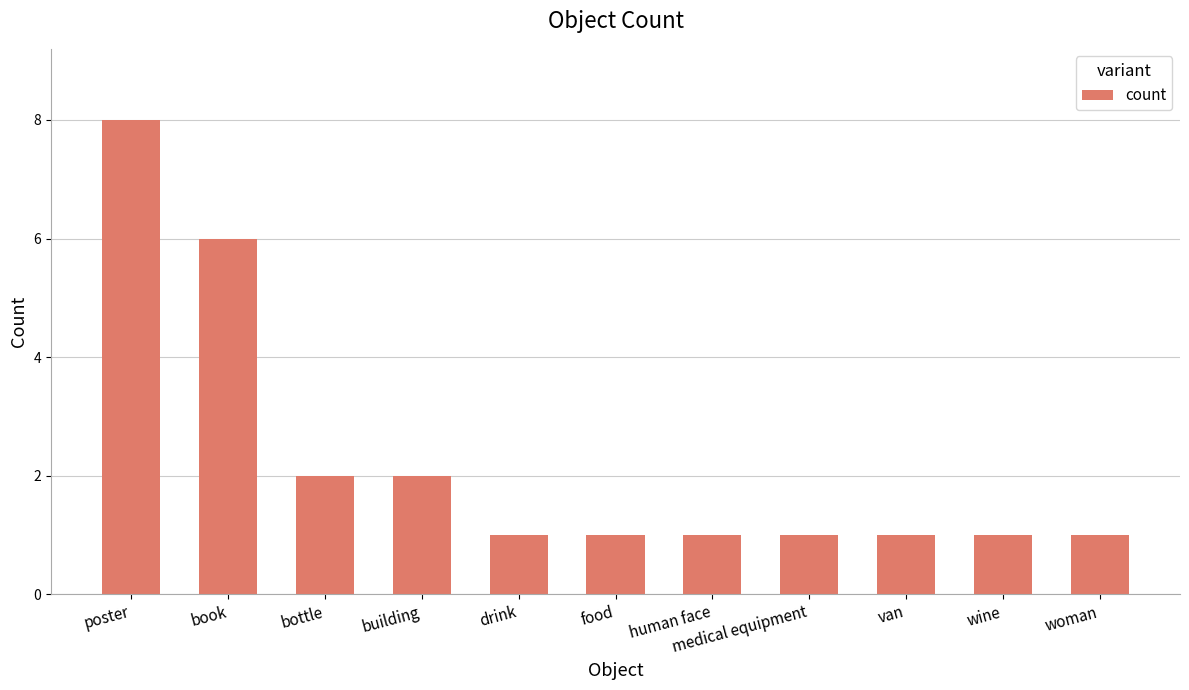

What position from the right is book?

10